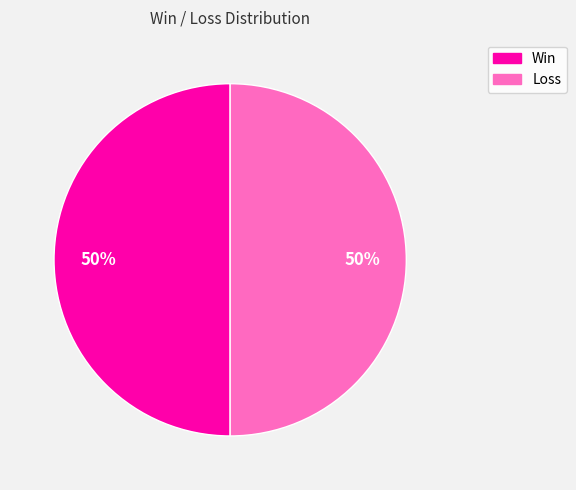

To the nearest percent, what is the difference between the largest and smallest slice percentages?

0%